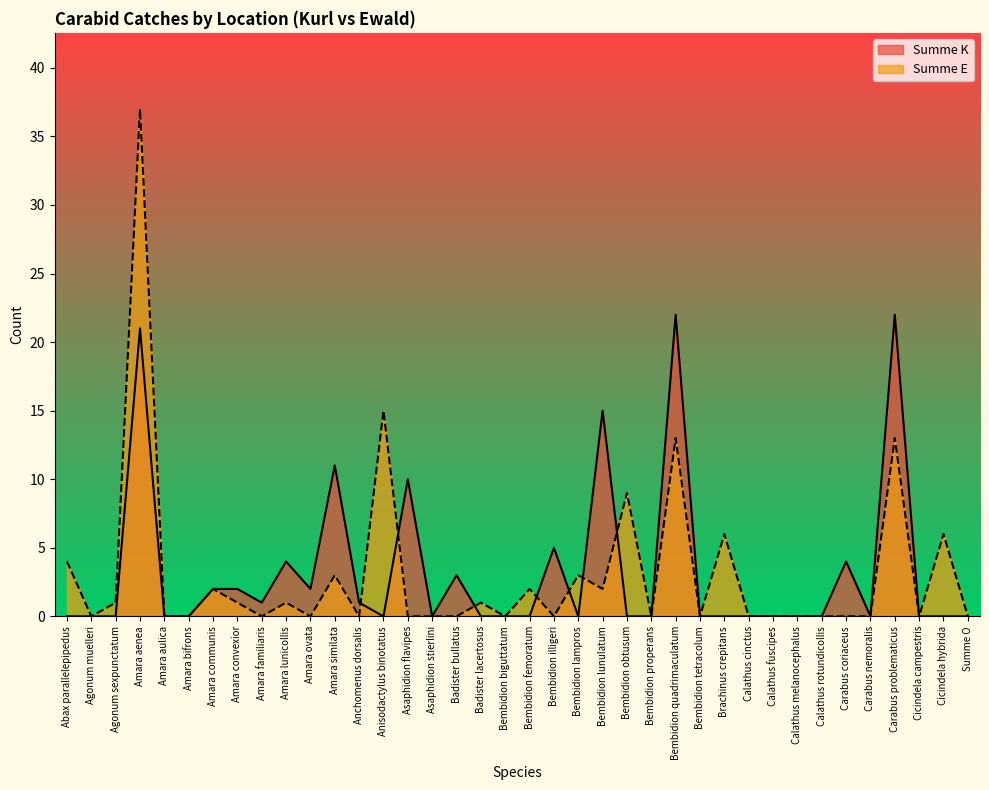

How many positive values does the Summe K series have?

15